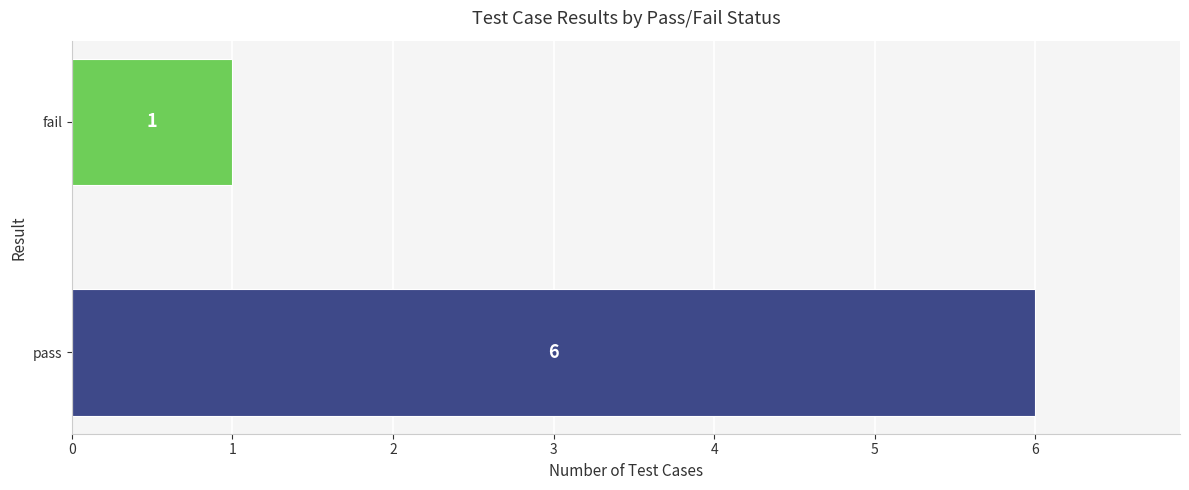

Rank the categories by value from highest to lowest.

pass, fail